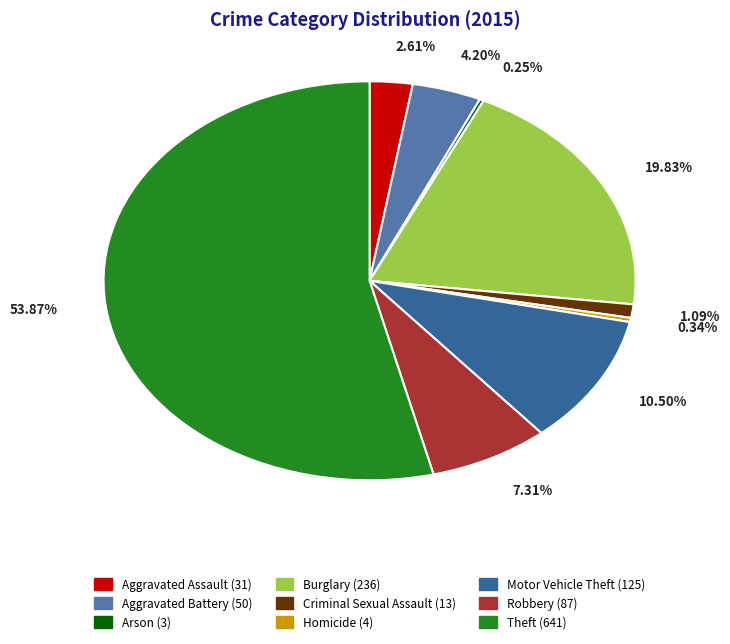

Between Criminal Sexual Assault and Robbery, which is larger?

Robbery